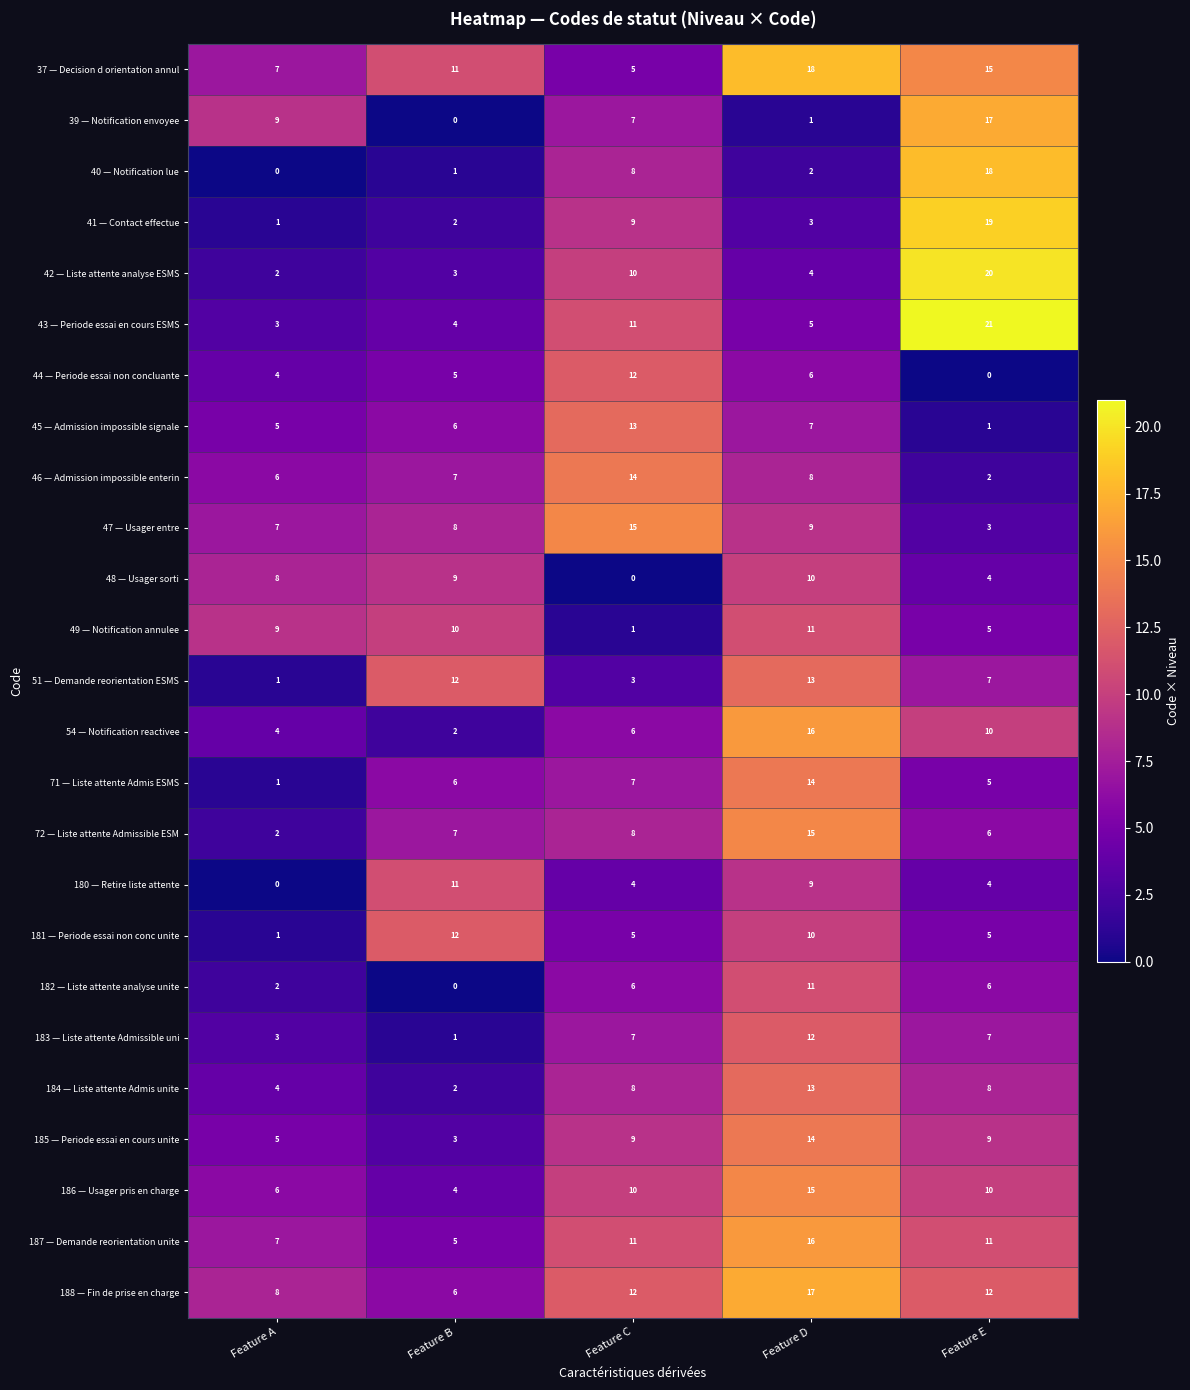

What is the spread (max minus min) of values at Feature A?

9